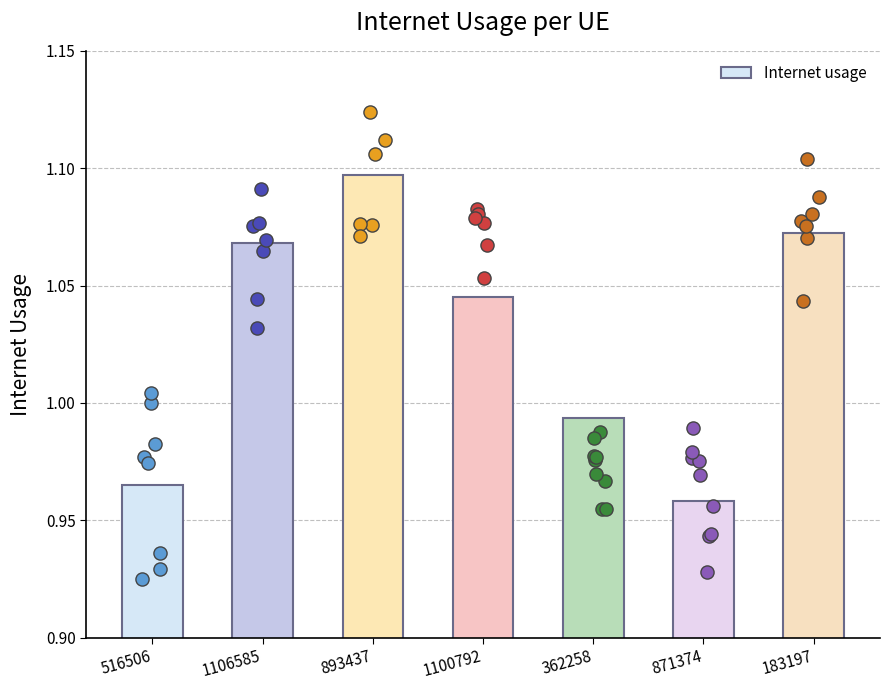

Between 1100792 and 1106585, which is larger?

1106585